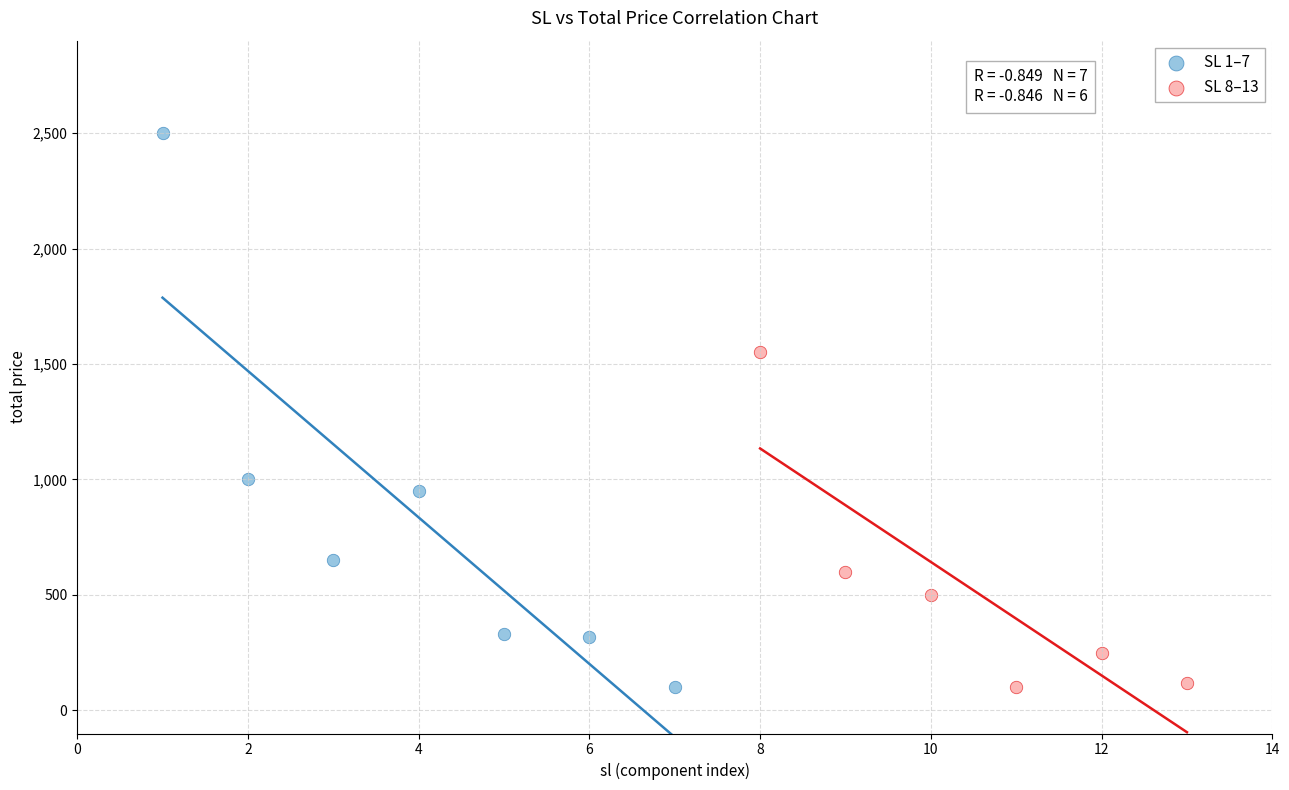

Which series has the largest Y range (max minus min)?

SL 1–7